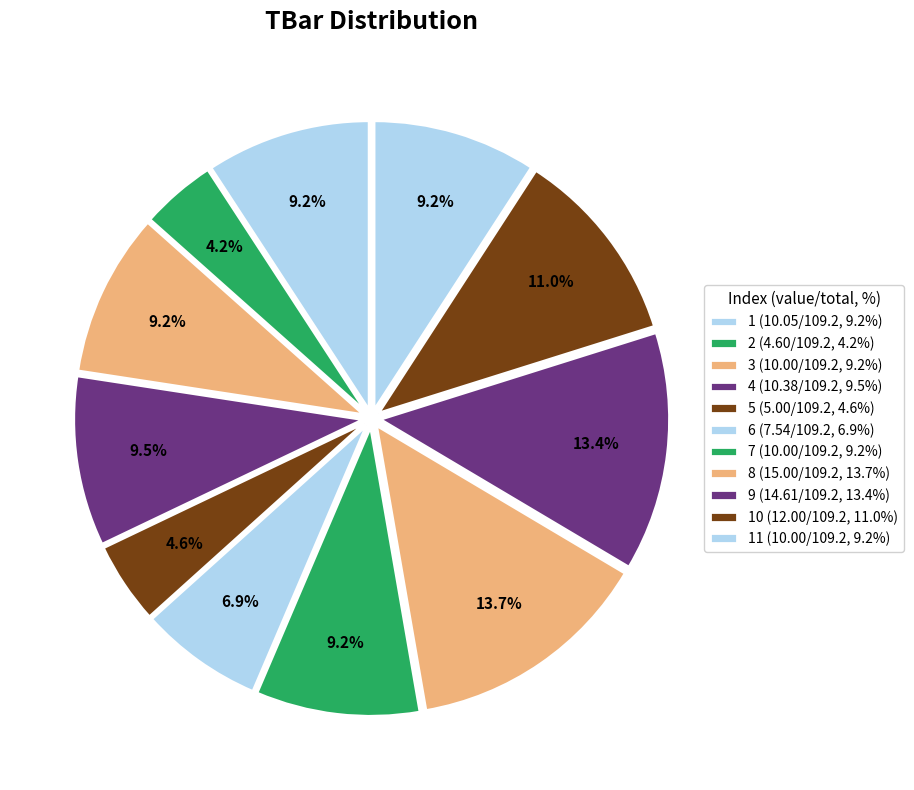

How many slices are in this pie chart?

11